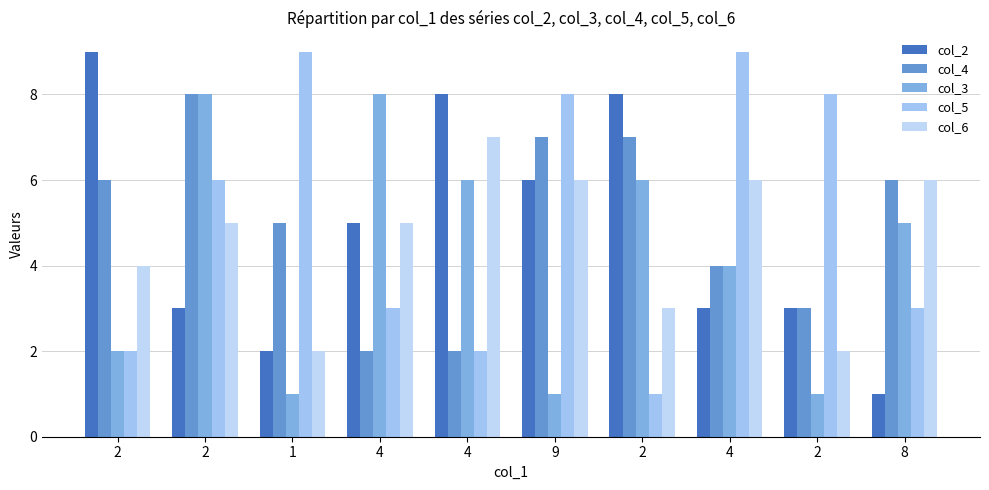

List the series in order of their peak value, lowest first.

col_6, col_4, col_3, col_2, col_5